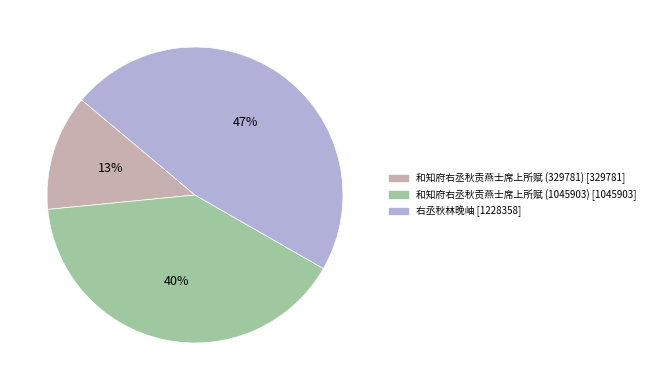

Which slice is the smallest?

和知府右丞秋贡燕士席上所赋 (329781)